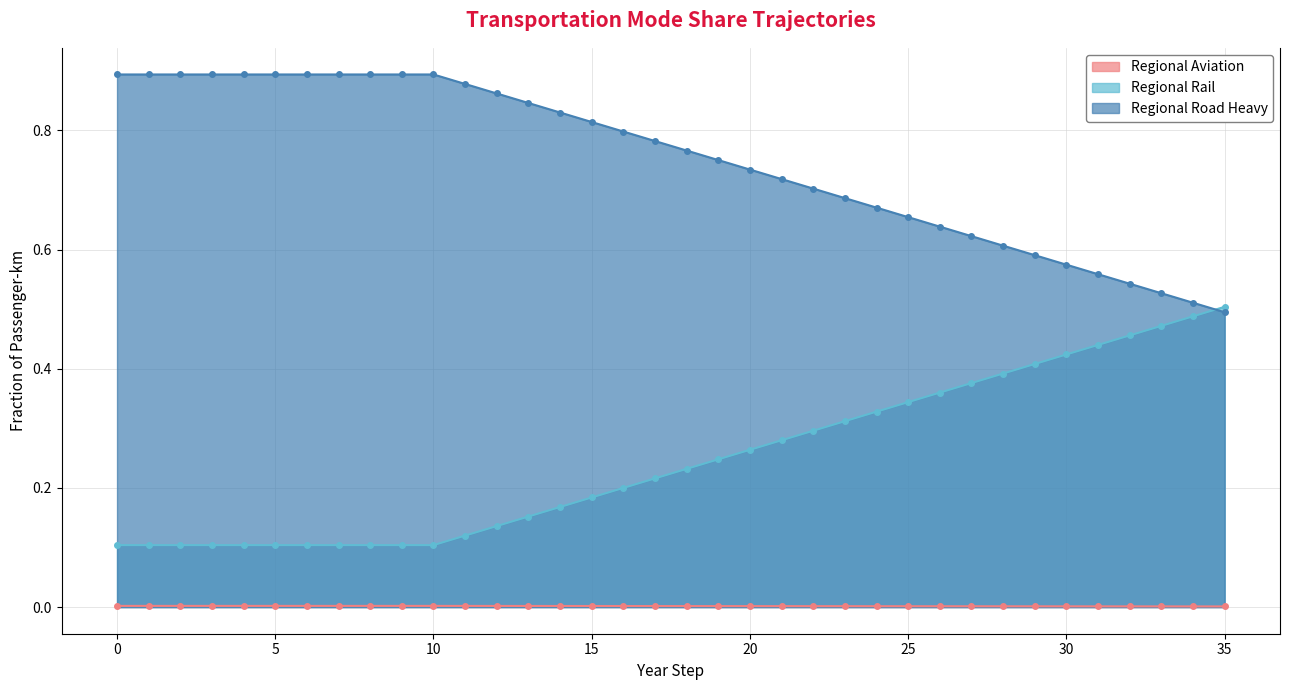

The frac_trns_pkm_dem_regional_rail series shows 0.0 at 17. True or false?

False